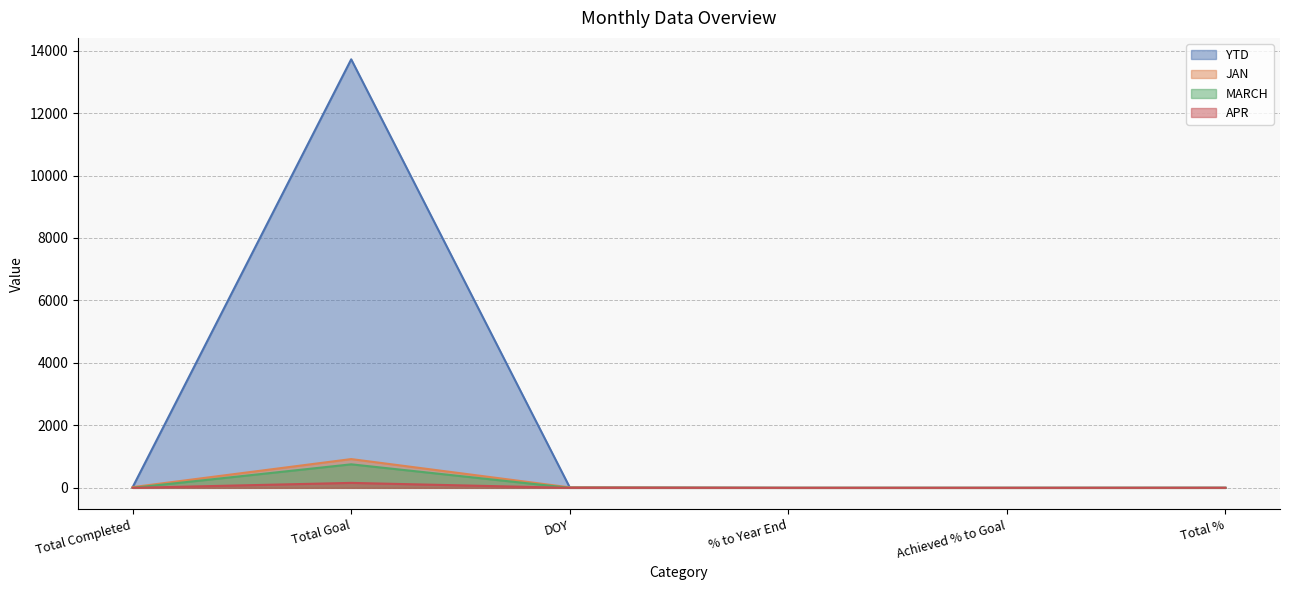

What is the sum of all APR values?

160.0